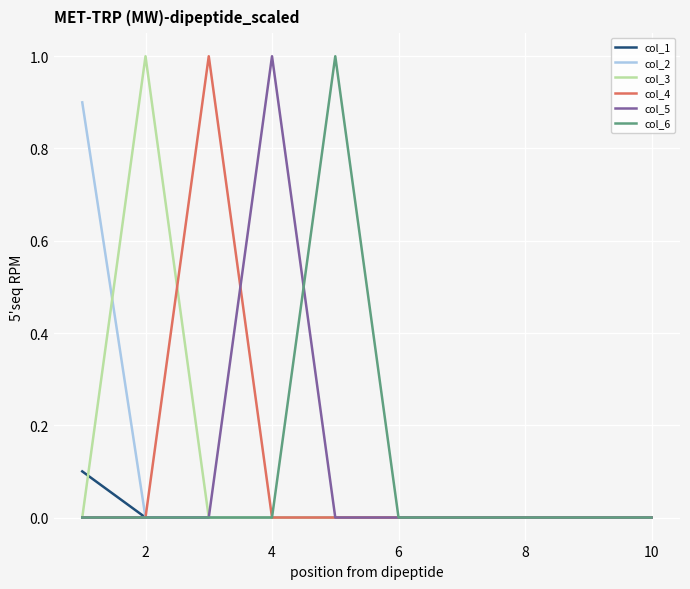

What is the highest value of the col_3 series?

1.0